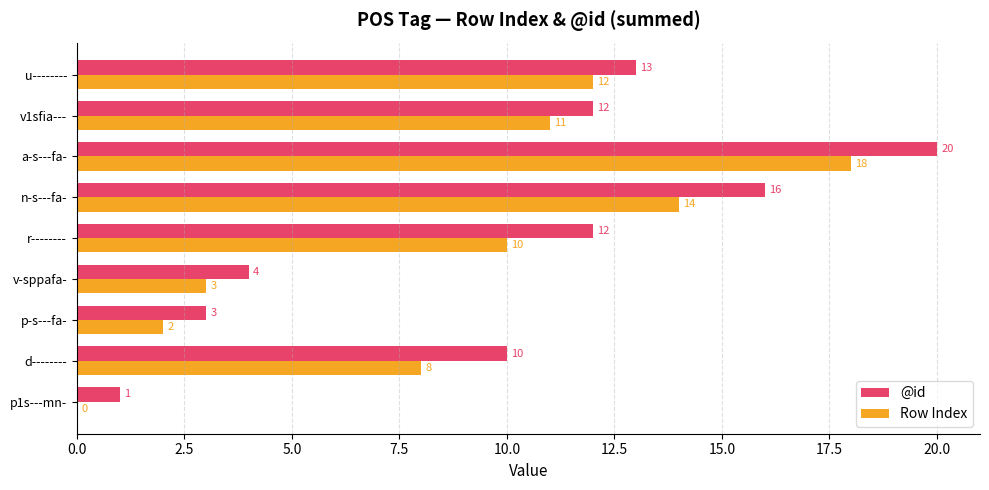

What is the average value of the Row Index series?

9